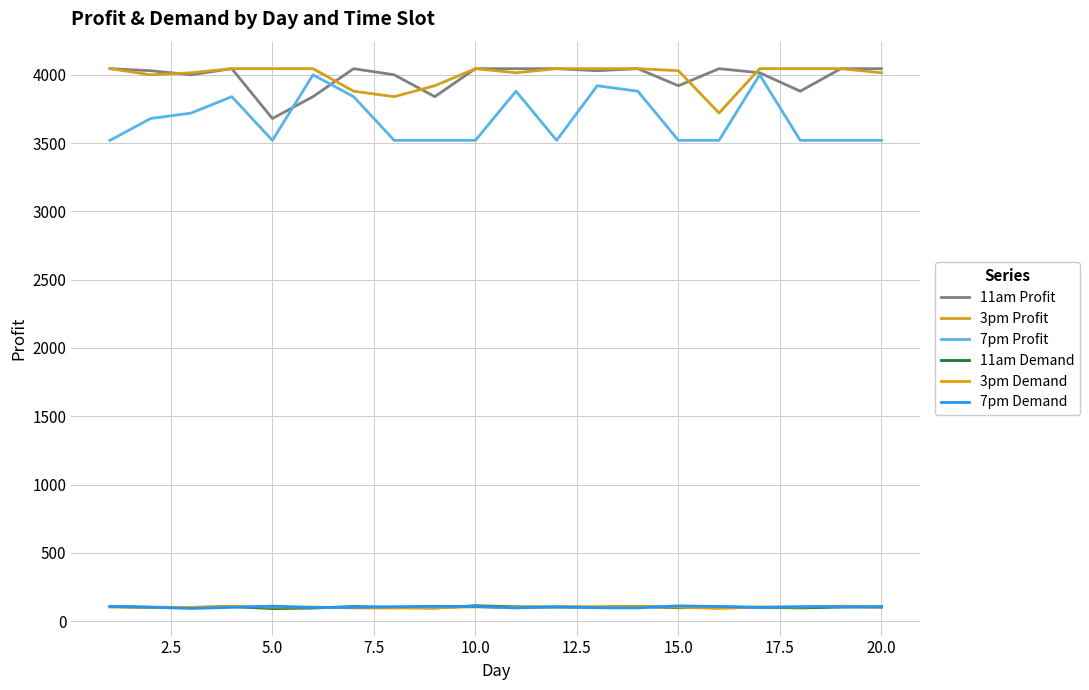

Reading left to right, what are all the values shown in this chart?

11am Profit: 4045	4030	4000	4045	3680	3840	4045	4000	3840	4045	4045	4045	4030	4045	3920	4045	4015	3880	4045	4045
3pm Profit: 4045	4000	4015	4045	4045	4045	3880	3840	3920	4045	4015	4045	4045	4045	4030	3720	4045	4045	4045	4015
7pm Profit: 3520	3680	3720	3840	3520	4000	3840	3520	3520	3520	3880	3520	3920	3880	3520	3520	4000	3520	3520	3520
11am Demand: 108	102	100	107	92	96	107	100	96	113	105	103	103	108	98	105	101	97	103	105
3pm Demand: 103	100	101	107	103	103	97	96	98	105	101	105	105	107	102	93	104	103	110	101
7pm Demand: 107	102	93	101	110	100	101	106	109	106	97	105	98	97	112	107	100	106	105	104